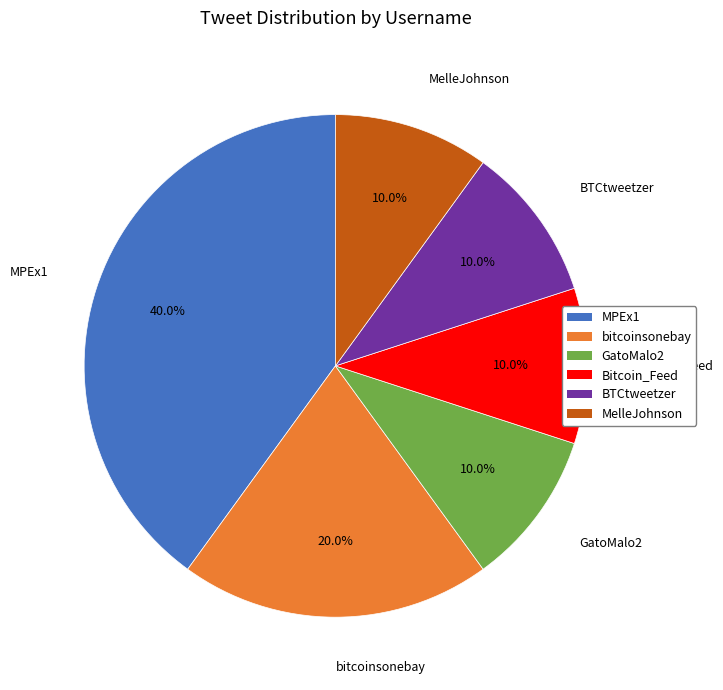

Combined, what portion of the pie is bitcoinsonebay and MPEx1?

60.0%